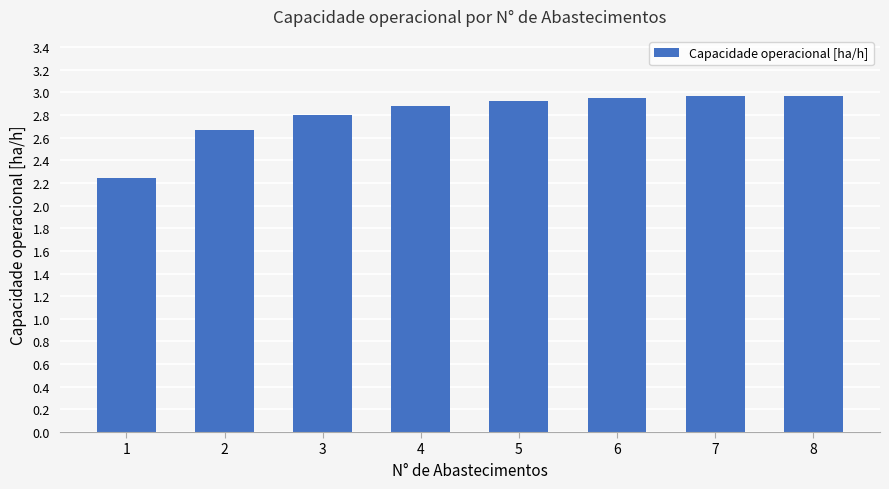

What is the sum of all values?

22.4